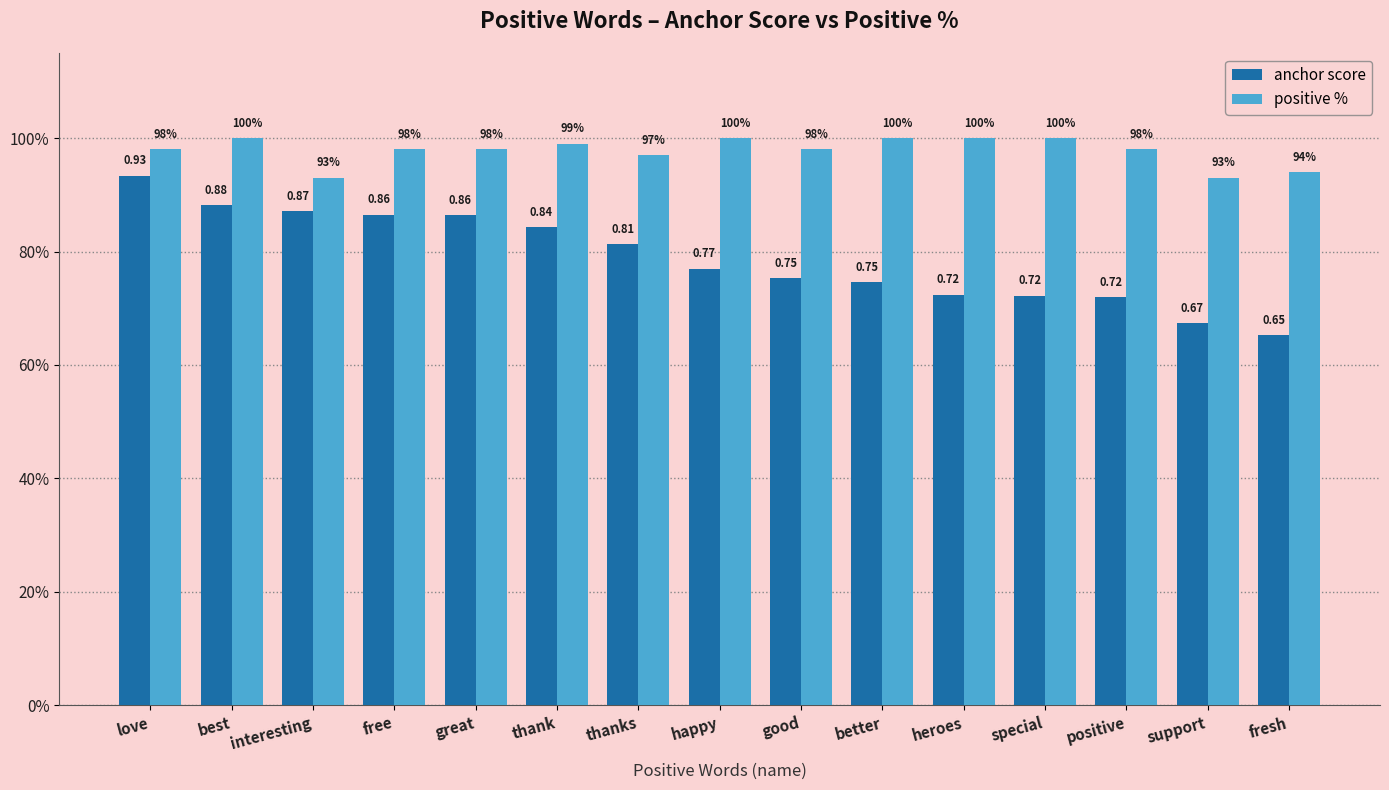

Does the chart contain stacked bars?

No